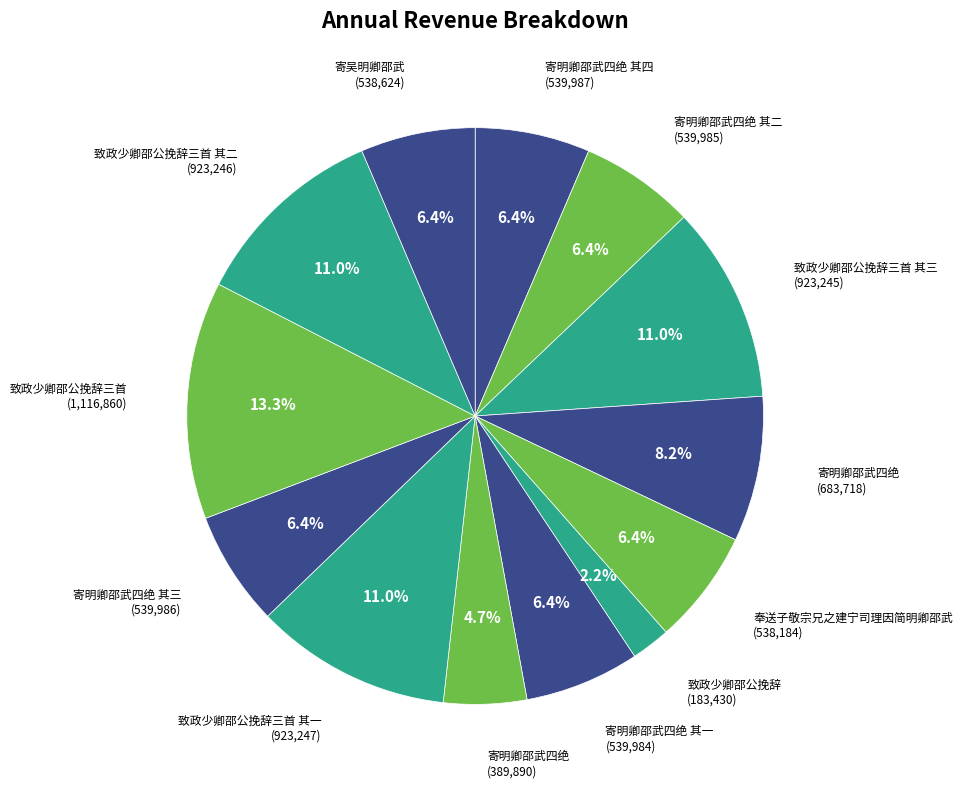

To the nearest percent, what is the average slice percentage?

8%